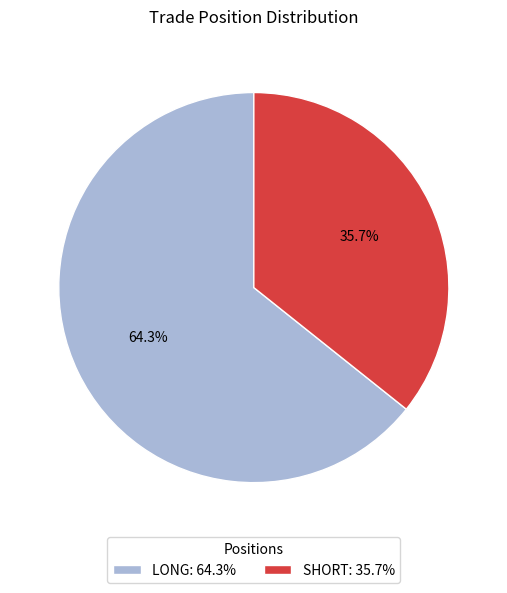

Is there any slice that represents more than half of the pie?

Yes